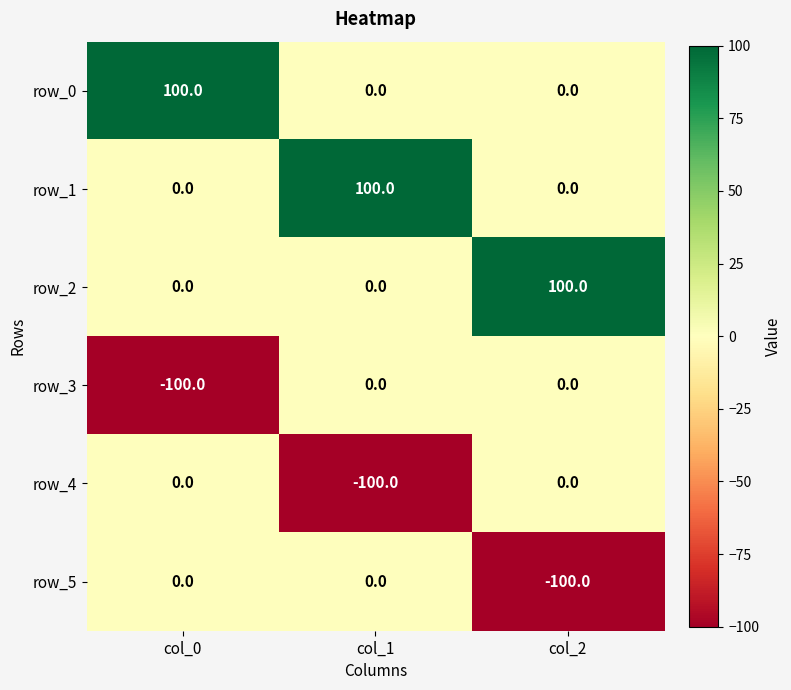

True or false: row_5 has a value of 0 at col_0.

True